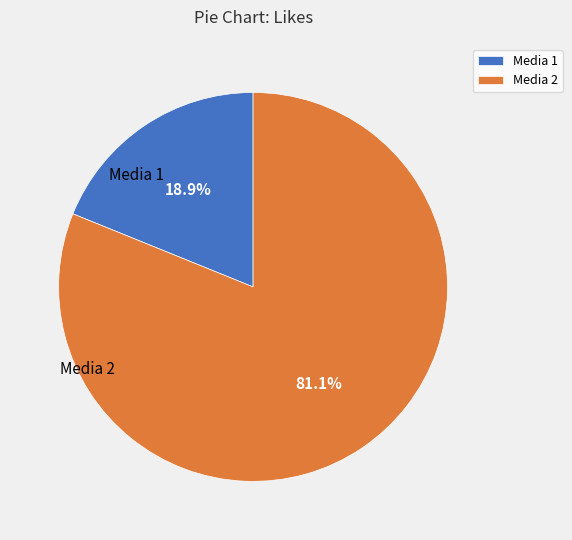

What percentage is the Media 2 slice, to the nearest percent?

81%